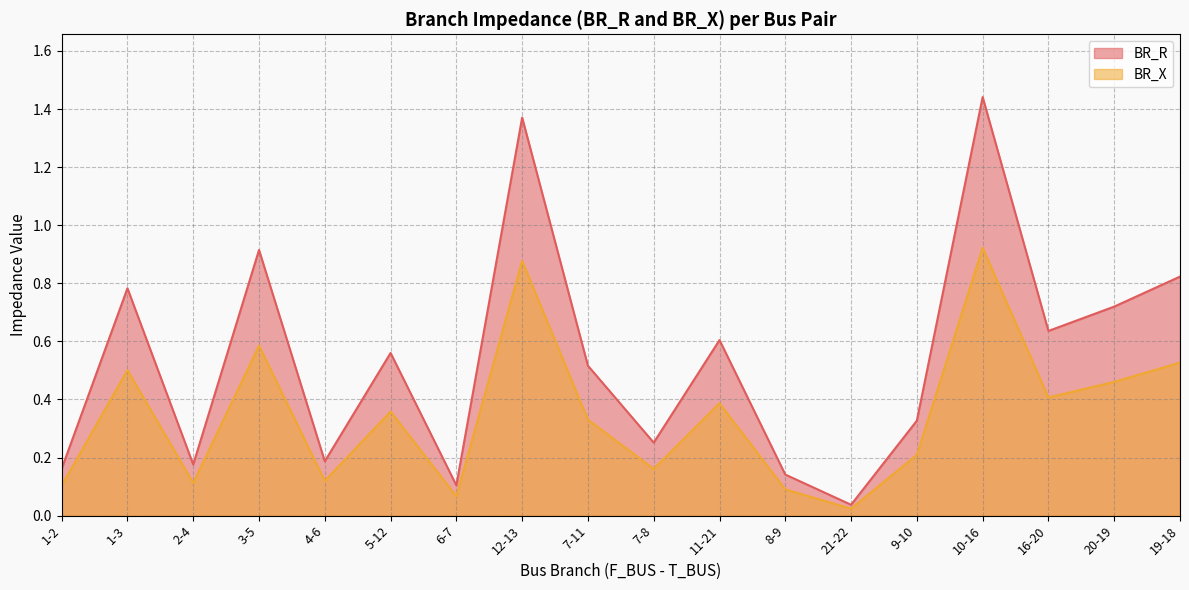

What is the difference between the BR_X values at 3-5 and 8-9?

0.5